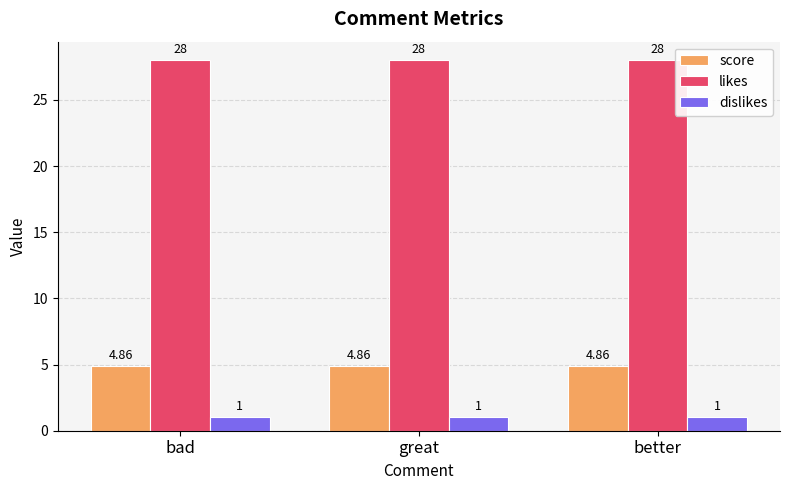

What is the label of the 2nd bar from the left?

great